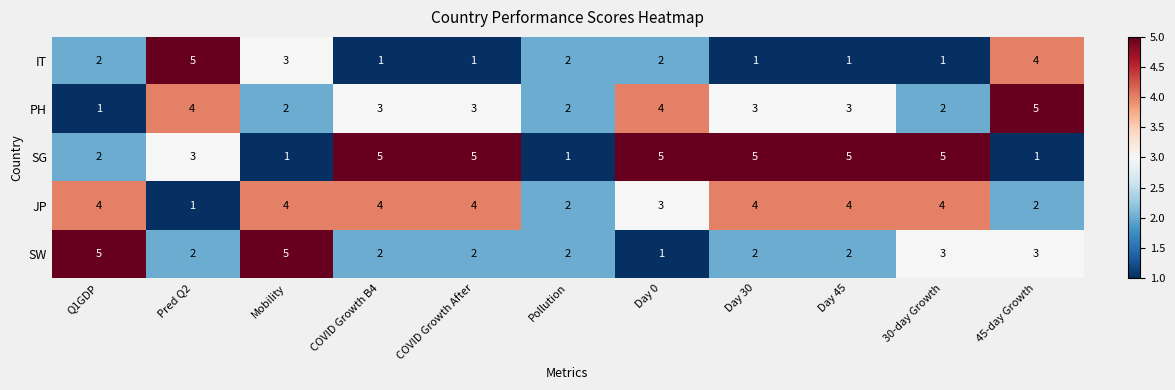

What is the maximum value shown in the chart?

5